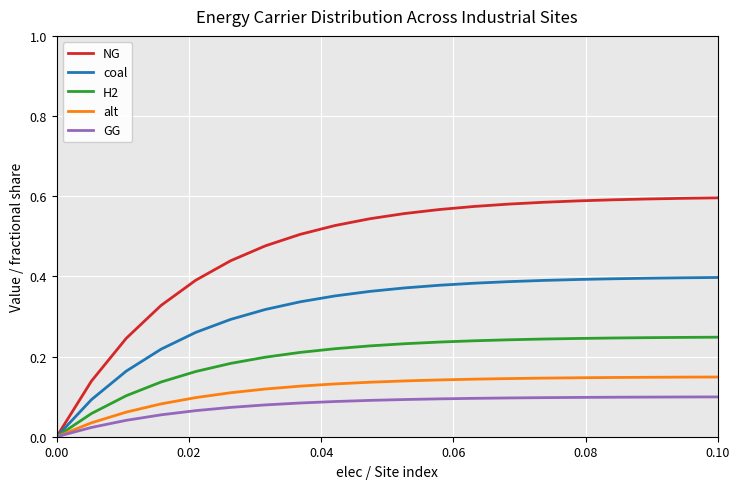

Which series has the largest total across all categories?

NG